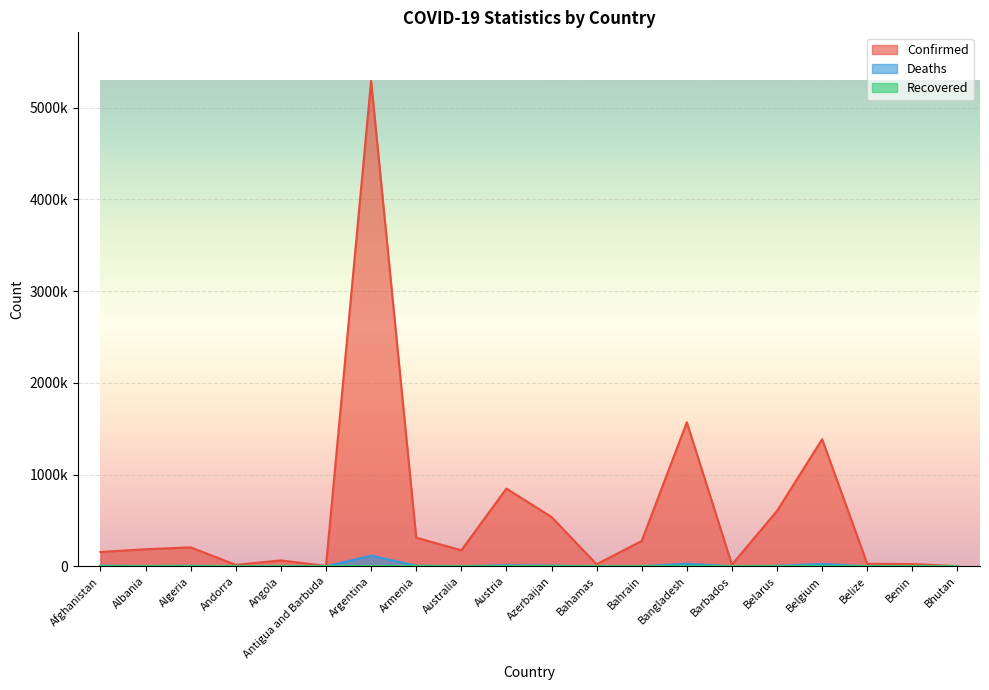

How many data points in Deaths are less than 2937?

10